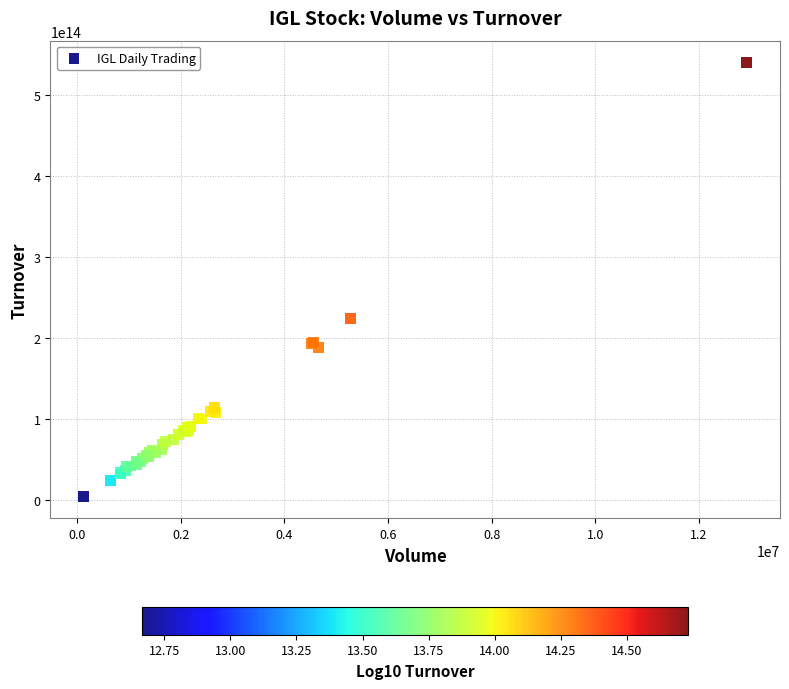

What Y value in the scatter plot is closest to 272607743827500?

224467382095000.0